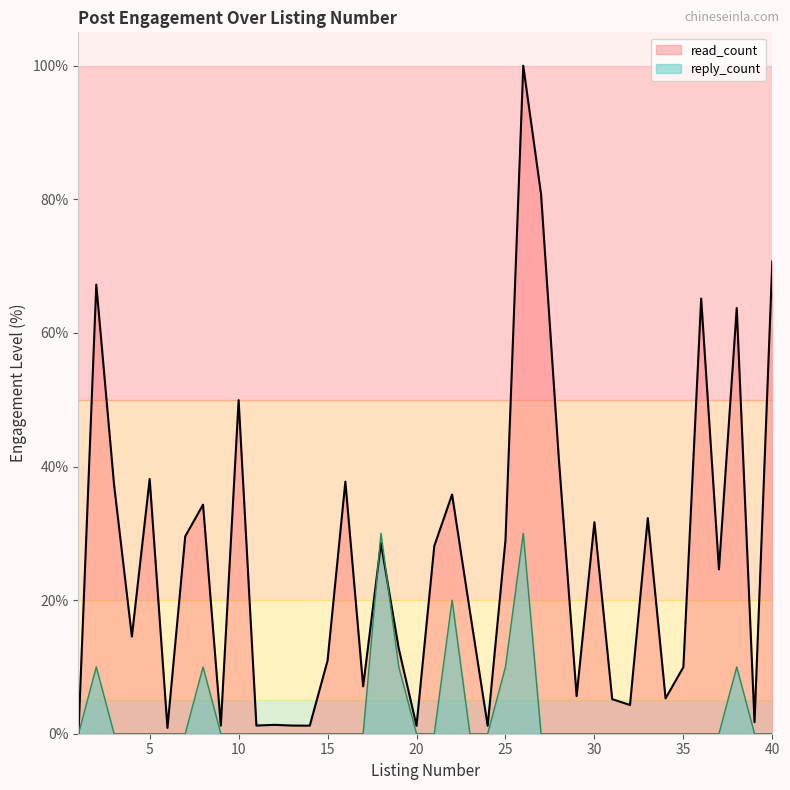

Where do read_count and reply_count first cross each other?

17 and 18